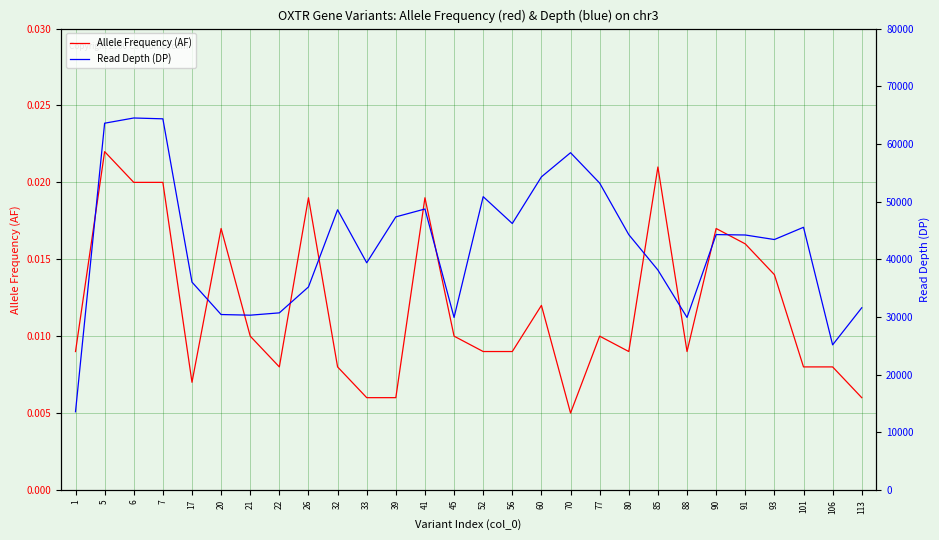

Which has a higher value, 113 or 101?

101